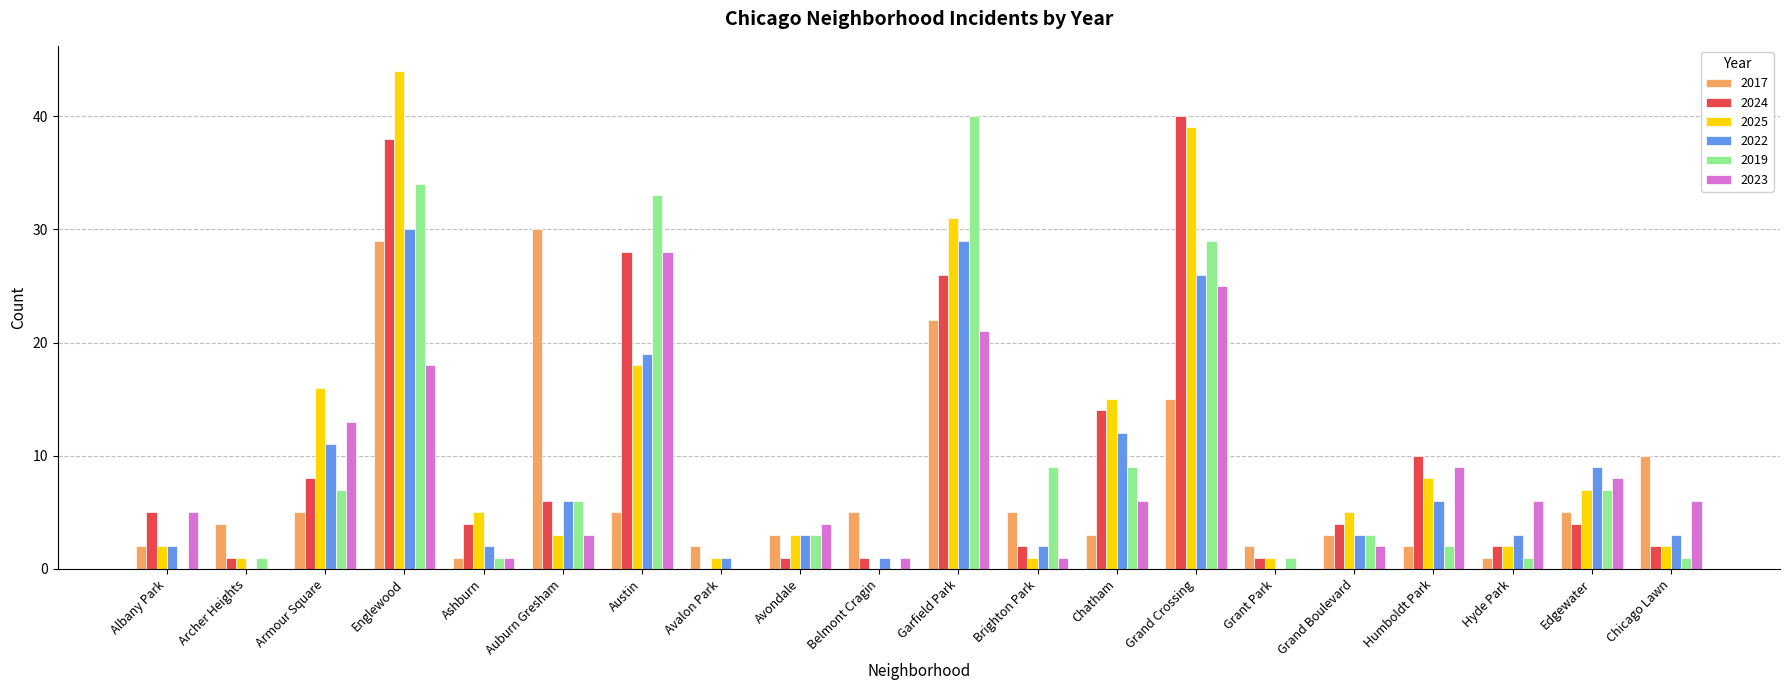

Count the number of categories in the chart.

20